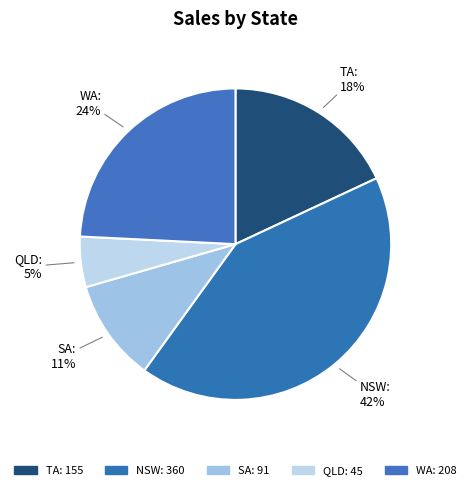

How many segments does this pie chart have?

5